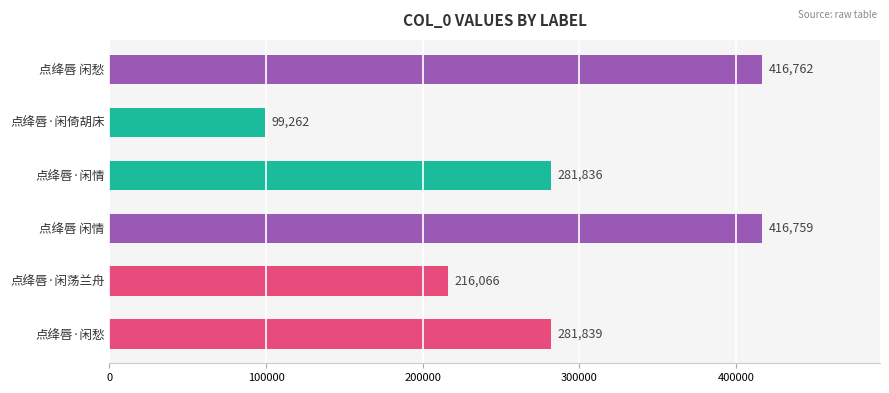

Is it true that the value at 点绛唇 闲情 is 642344?

False